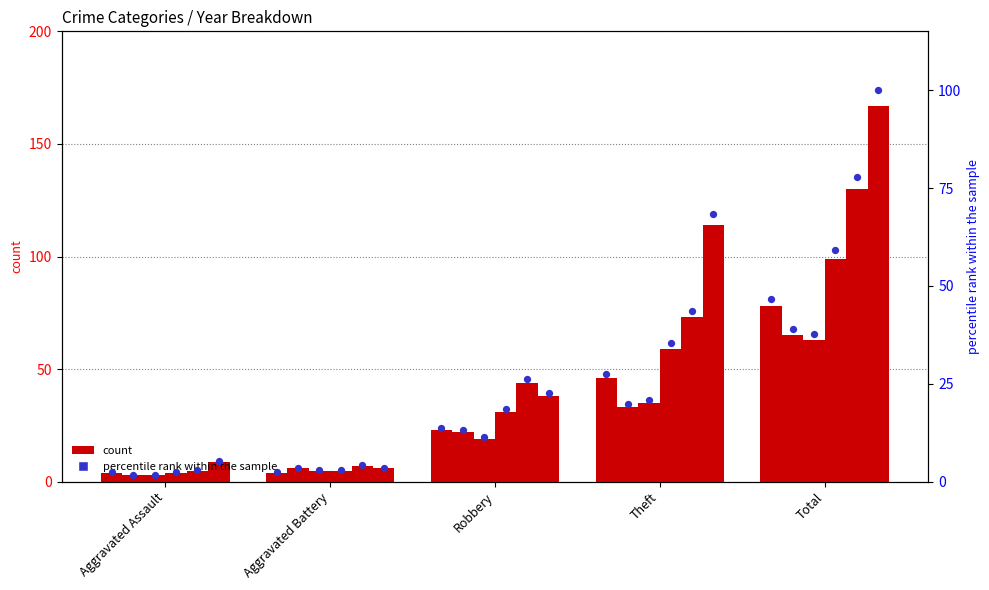

Which has a higher value, Aggravated Battery or Total?

Total